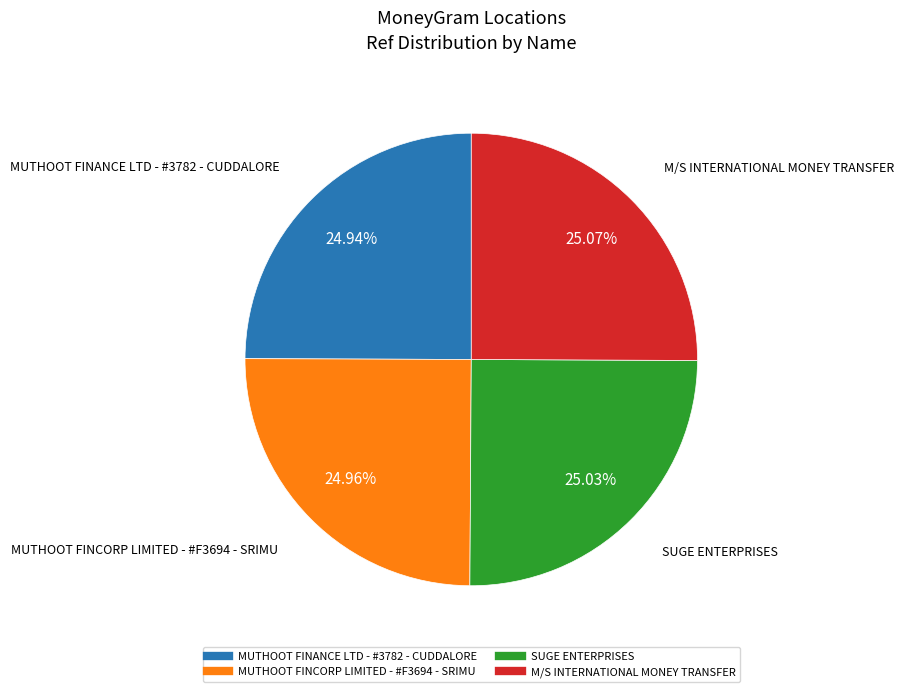

What percentage is the SUGE ENTERPRISES slice, to the nearest percent?

25%